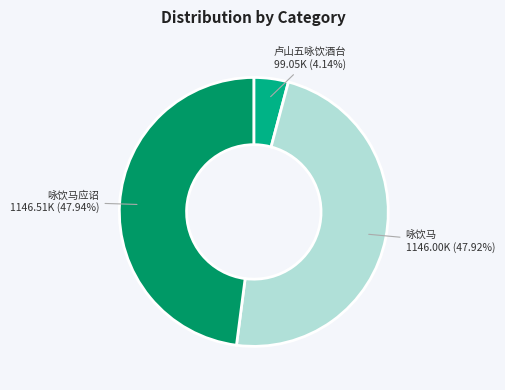

Is there any slice that represents more than half of the pie?

No